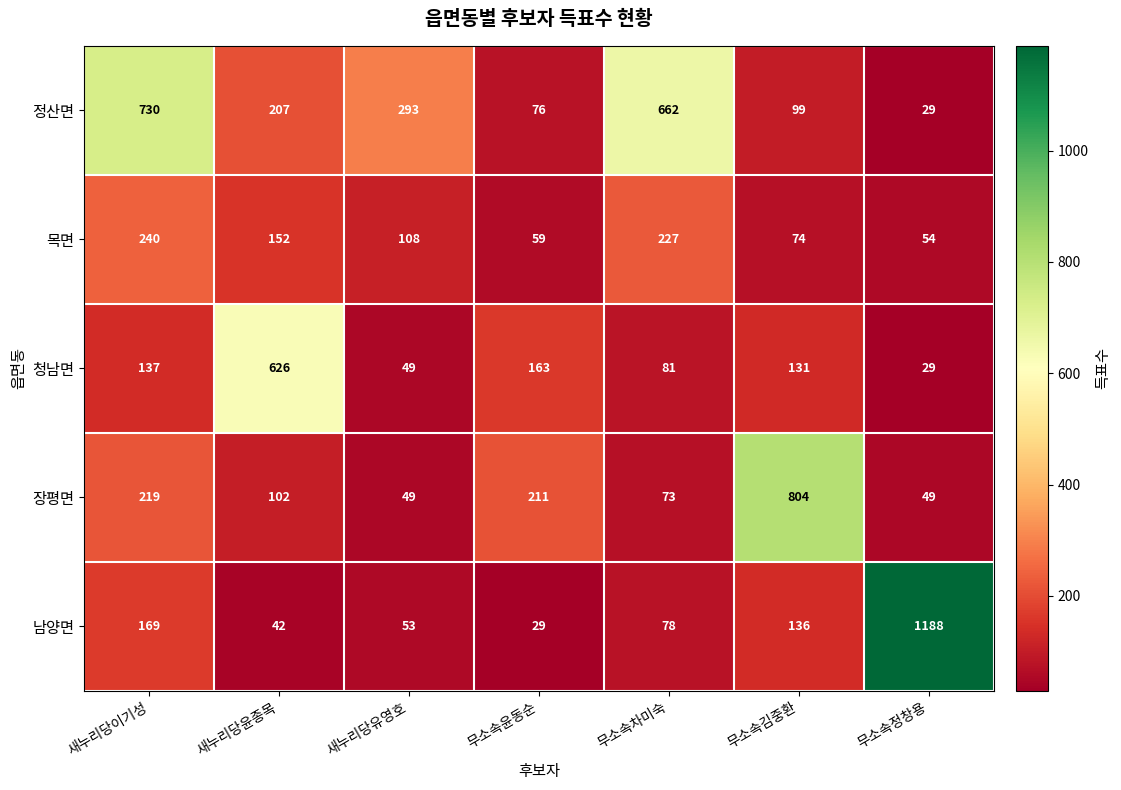

Is it true that 목면 equals 75 at 새누리당유영호?

False